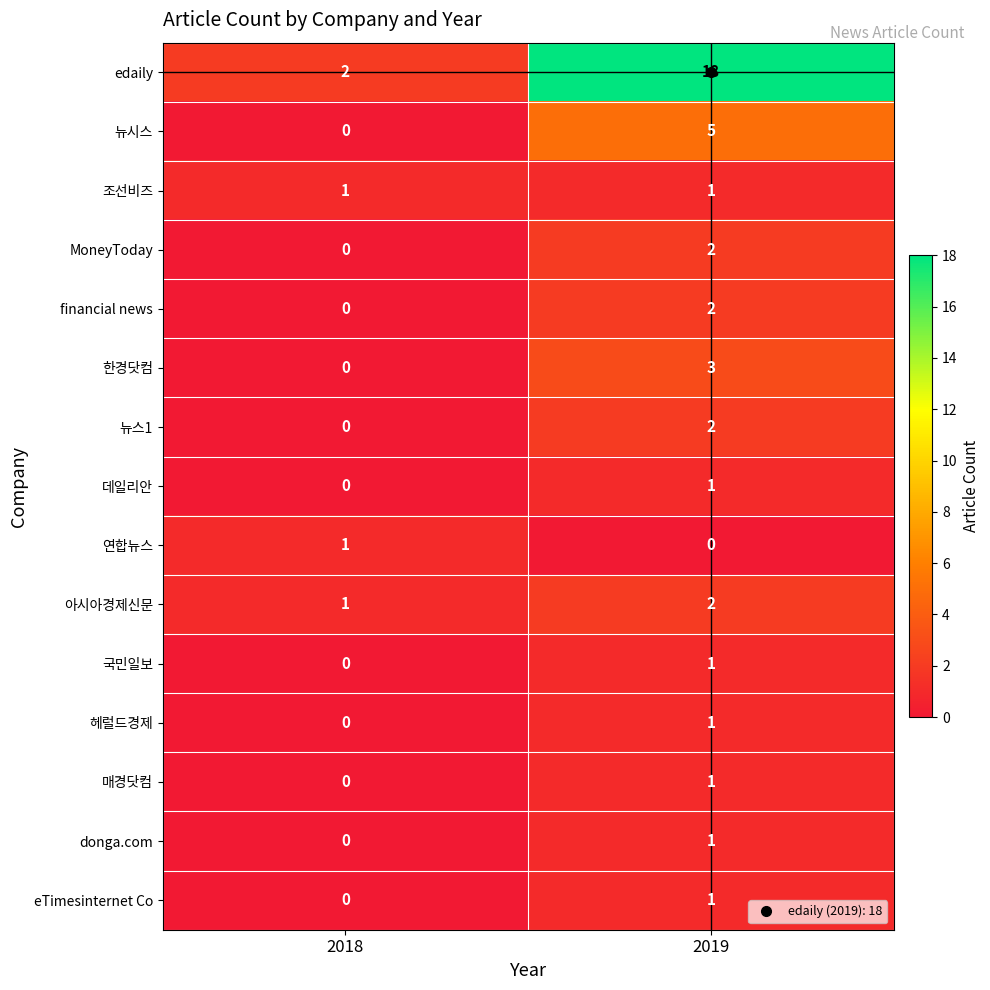

What is the sum of the 아시아경제신문 values at 2019 and 2018?

3